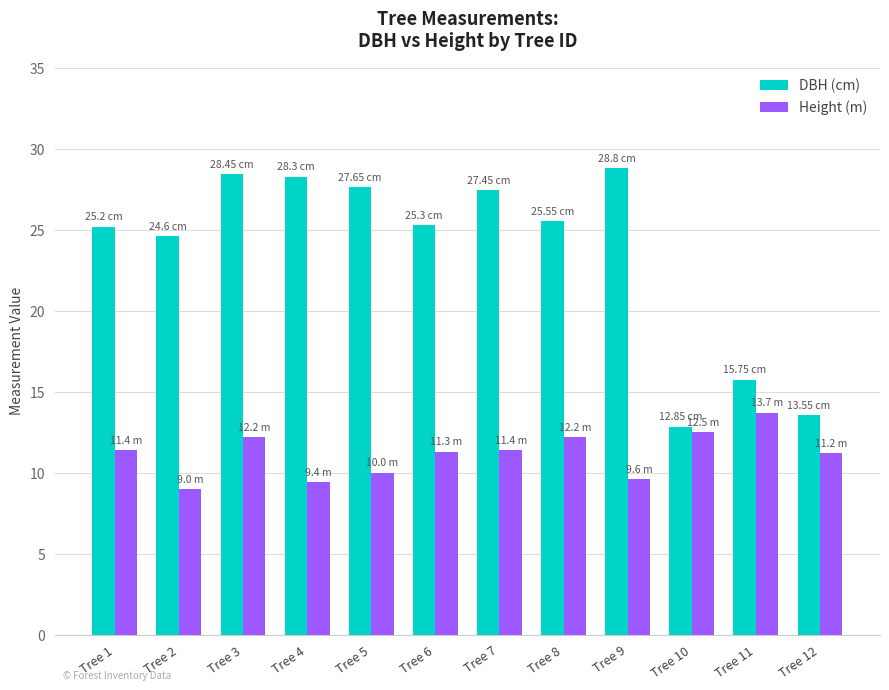

Which label corresponds to the largest value in the chart?

Tree 9